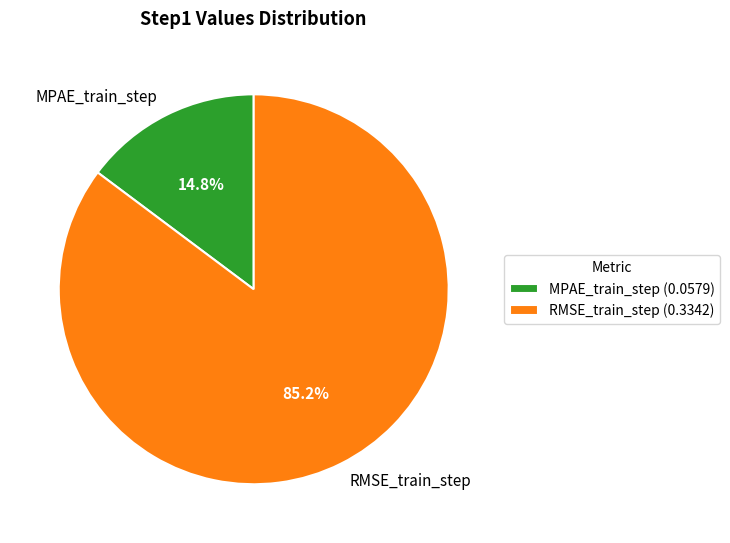

To the nearest percent, what is the difference between the RMSE_train_step and MPAE_train_step slice percentages?

70%